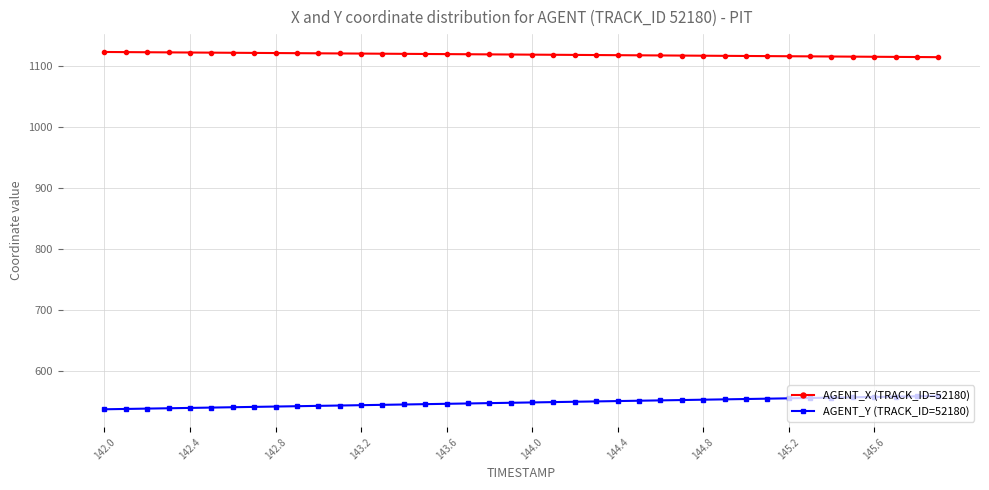

What is the sum of all AGENT_X (TRACK_ID=52180) values?

44749.5